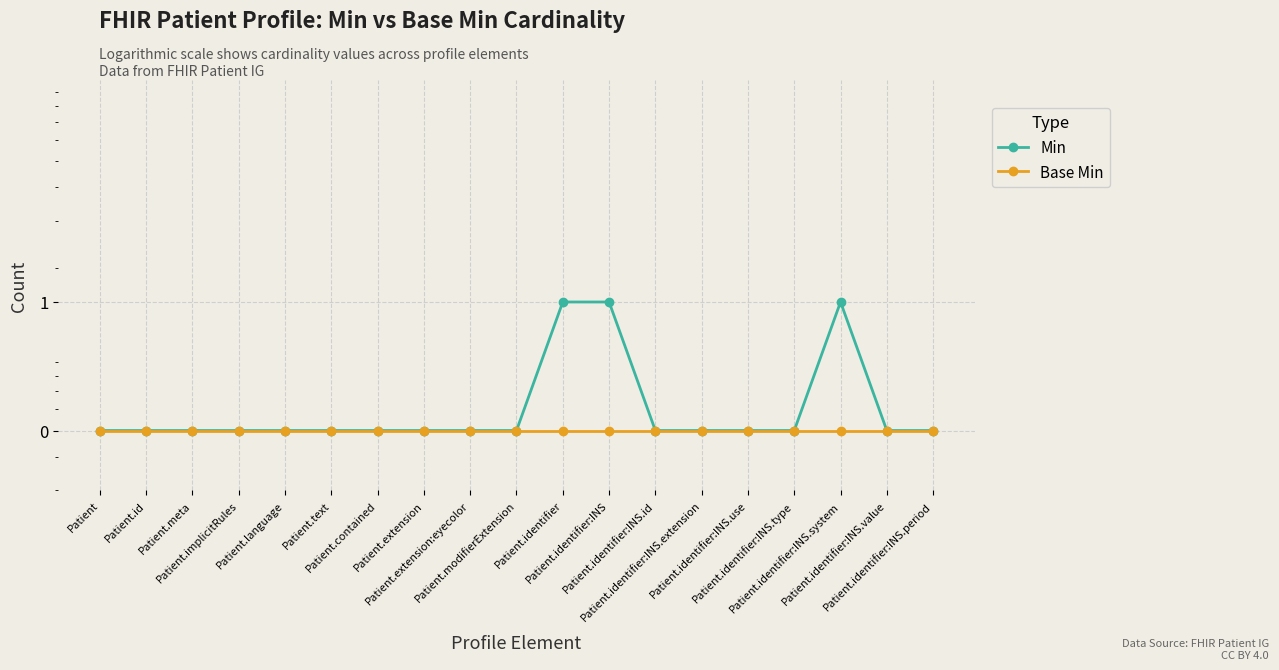

Between Patient and Patient.identifier:INS.value, which series saw the biggest shift?

Min